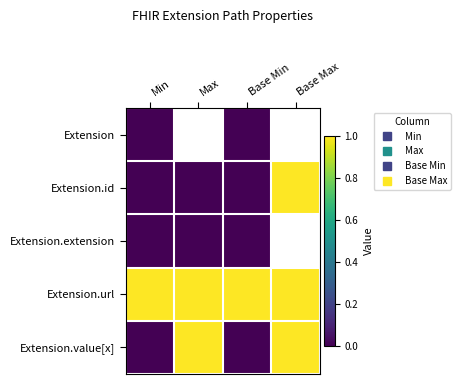

Is the value of Extension.value[x] at Max greater than the value of Extension.extension at Base Min?

Yes